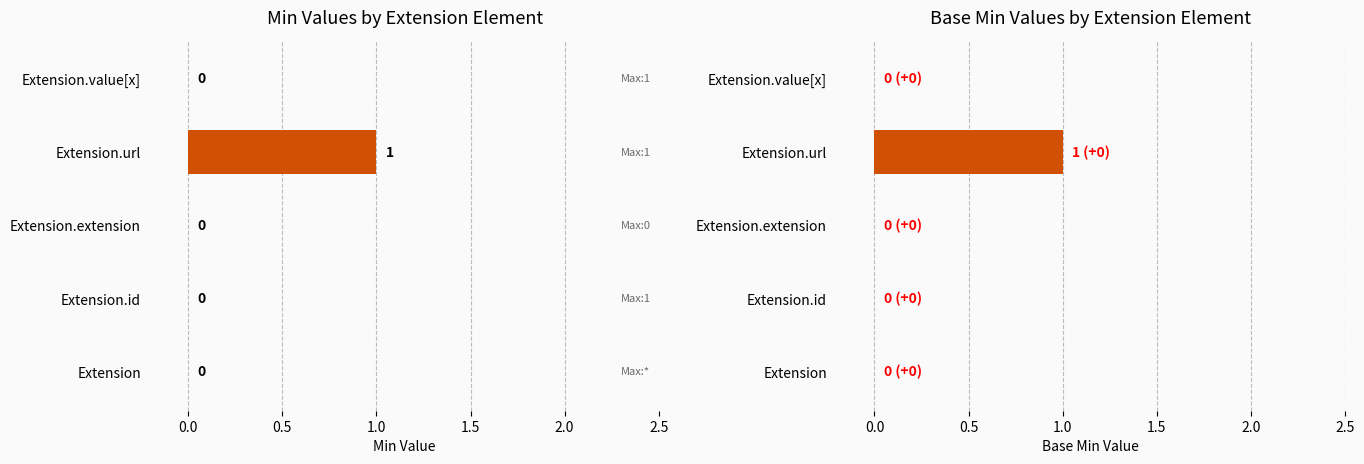

Count the number of categories in the chart.

5